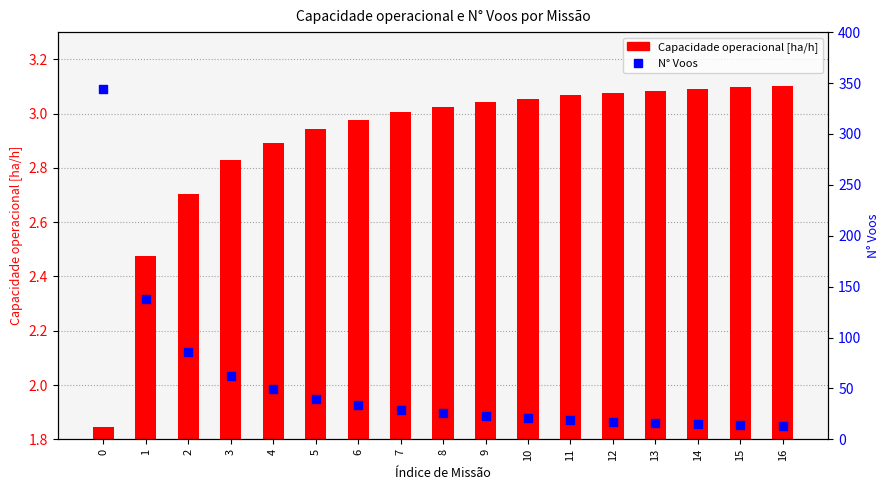

Which series has the widest spread of Y values?

N° Voos